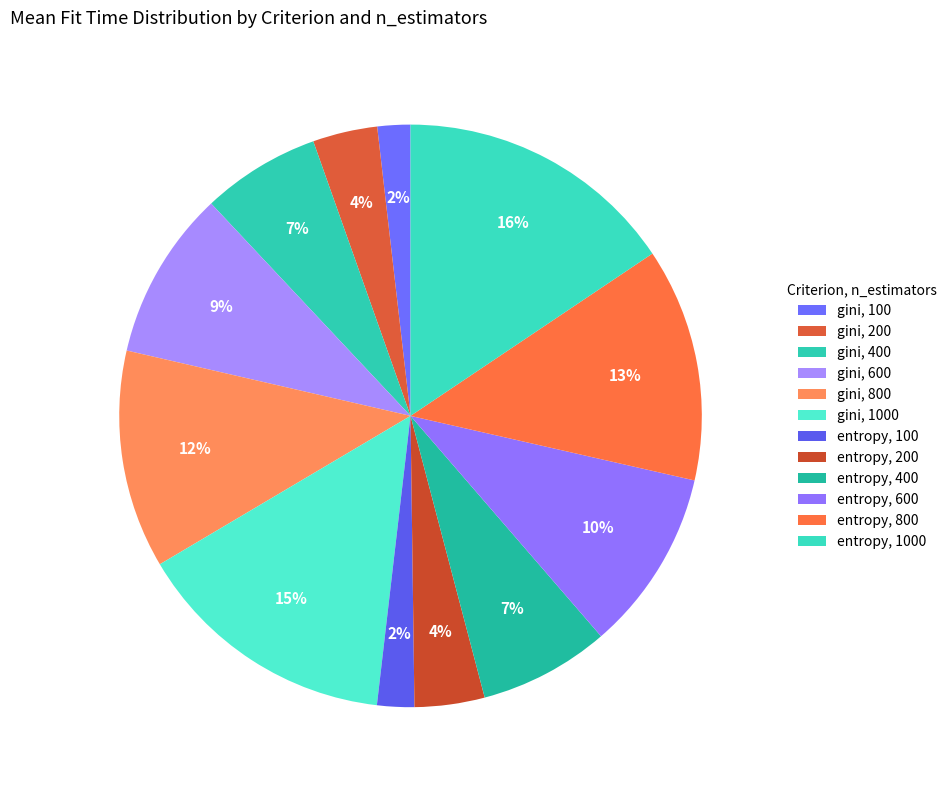

Rank the categories by value from lowest to highest.

gini, 100, entropy, 100, gini, 200, entropy, 200, gini, 400, entropy, 400, gini, 600, entropy, 600, gini, 800, entropy, 800, gini, 1000, entropy, 1000